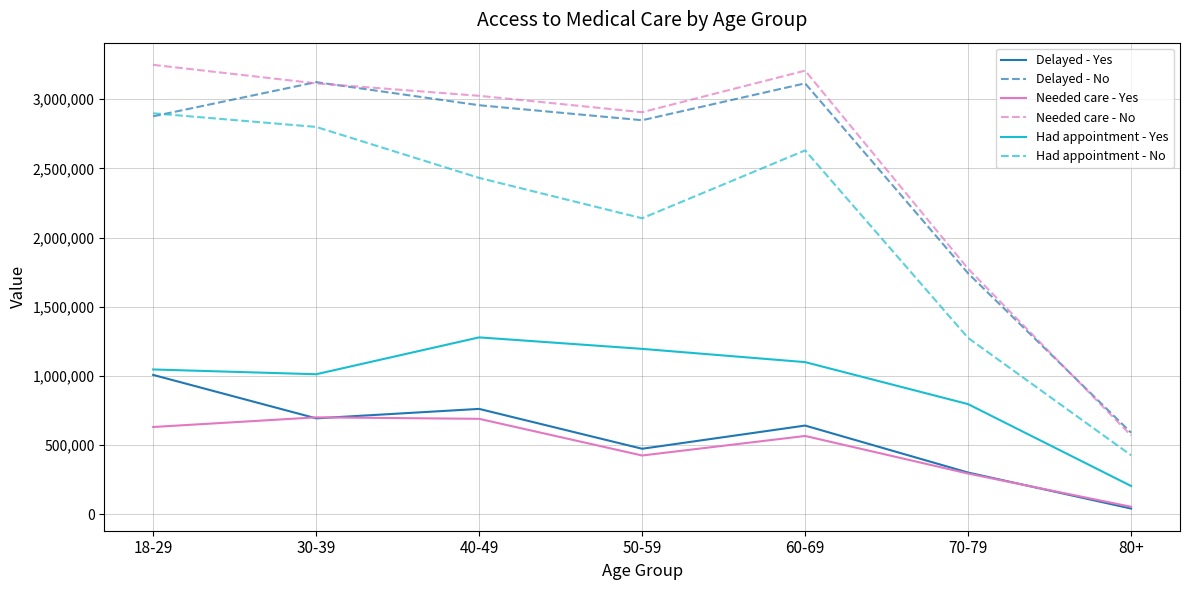

What position from the right is 40-49?

5